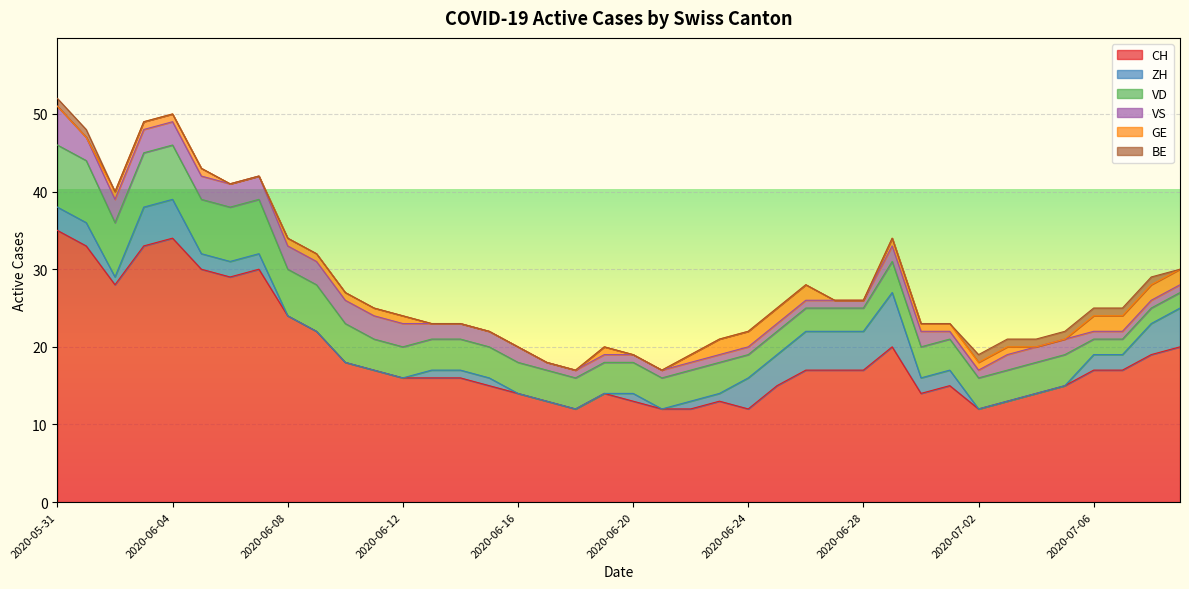

True or false: CH and GE cross at least once.

False